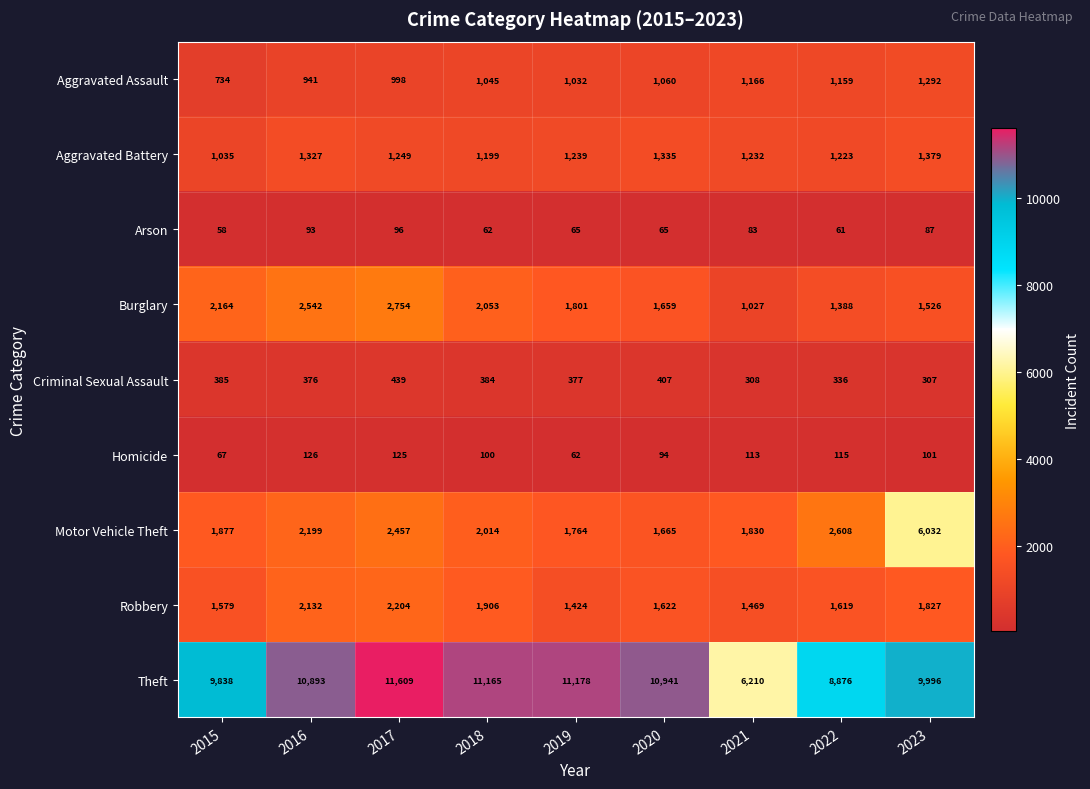

At which label is Motor Vehicle Theft closest to 3848?

2022